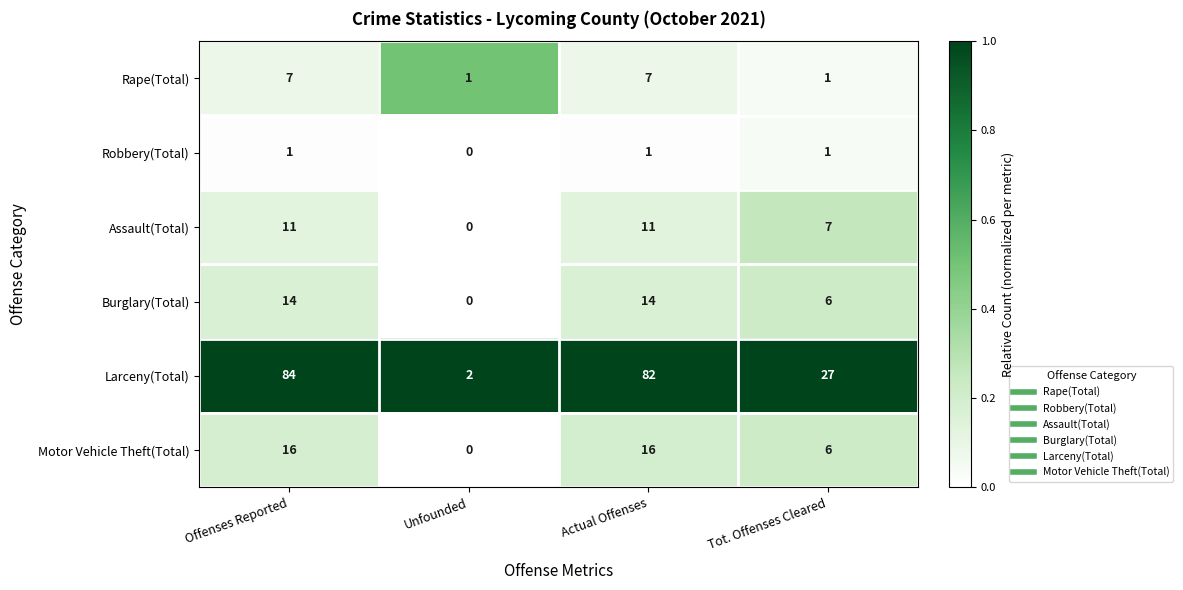

At which category is the sum across all series the highest?

Offenses Reported